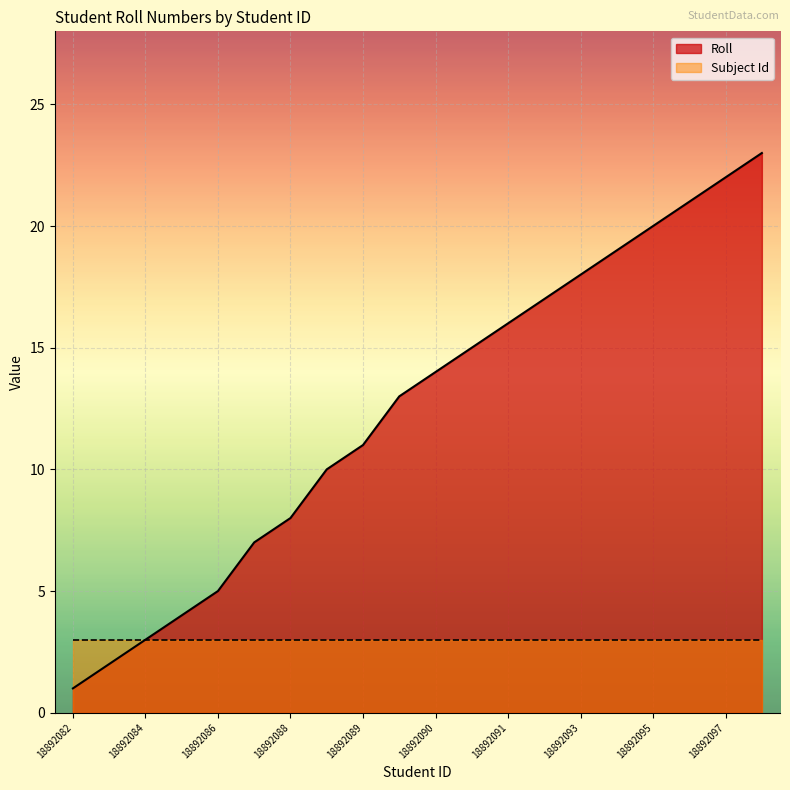

What is the difference between the second highest and second lowest values?

20